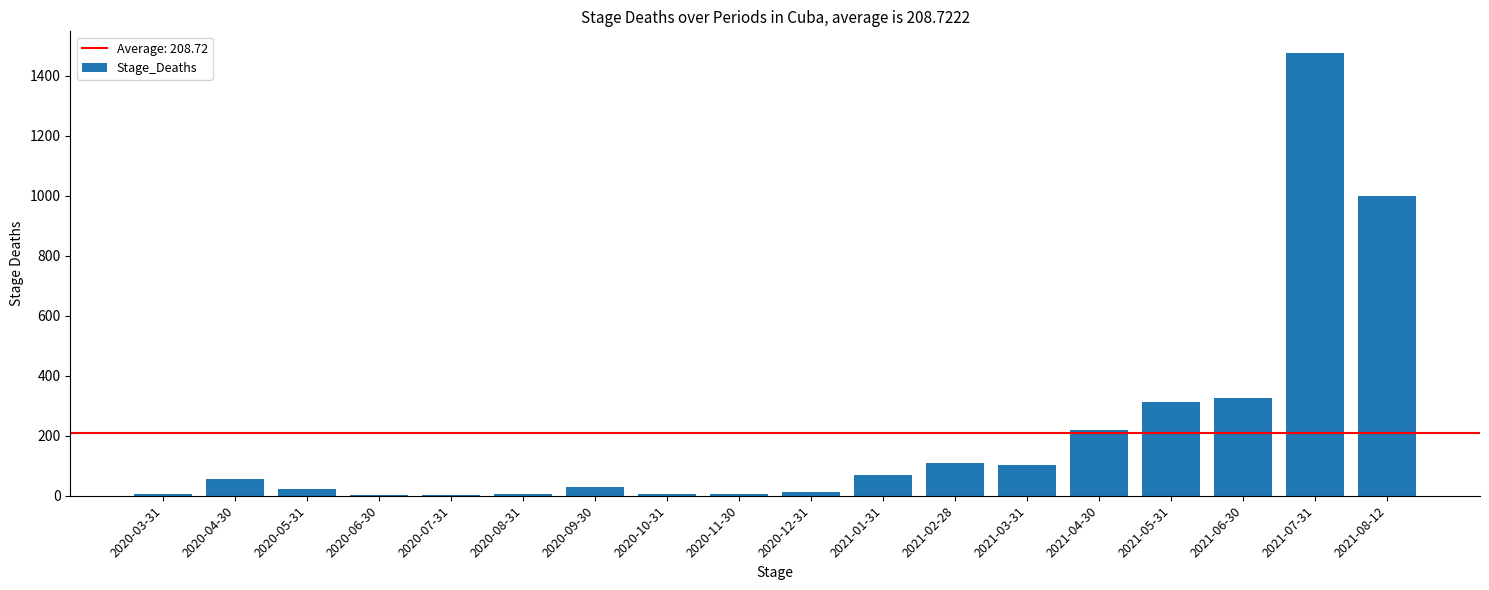

Are the bars grouped side by side (vs. stacked)?

No